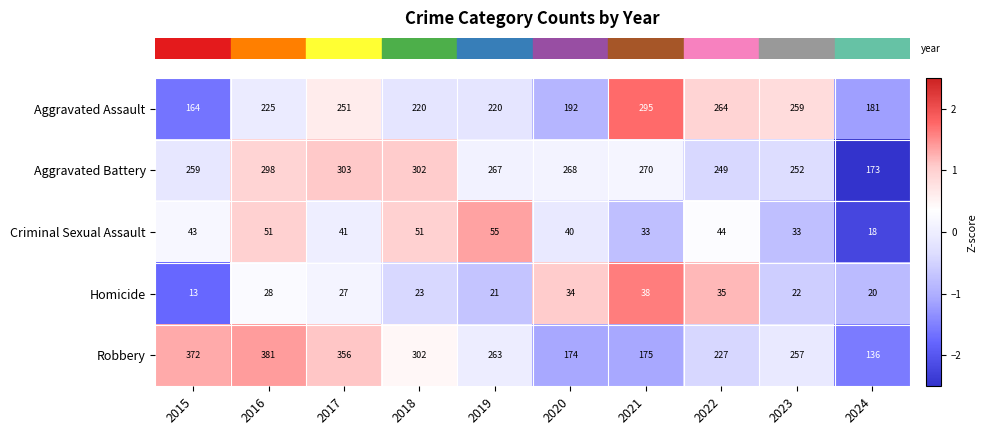

True or false: Homicide has a value of 23 at 2018.

True